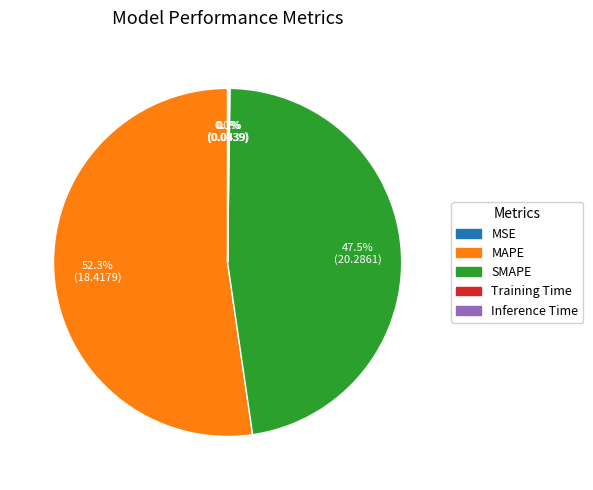

Does MAPE account for over 50% of the chart?

Yes